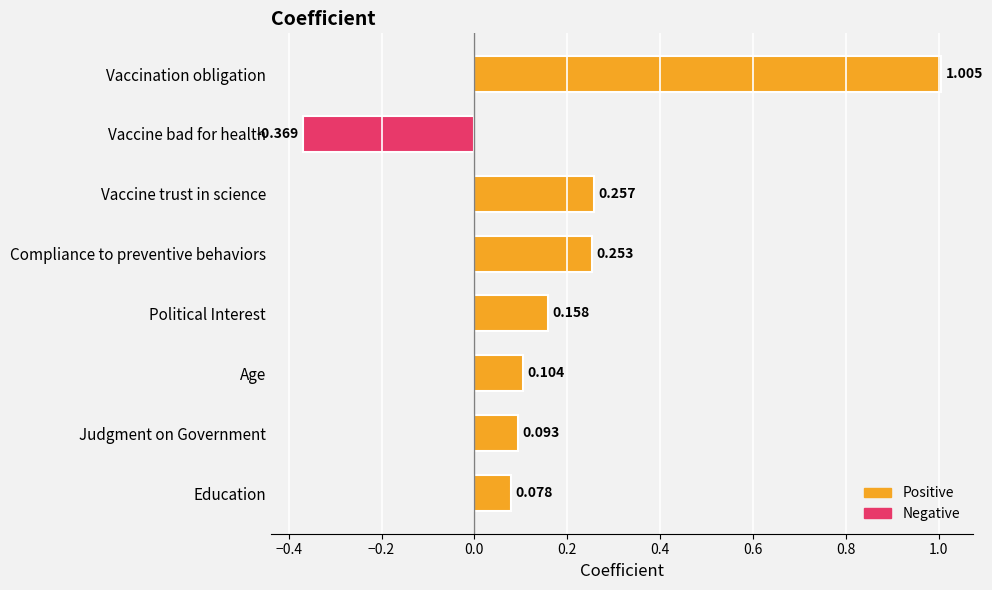

How many data points does each series have?

8